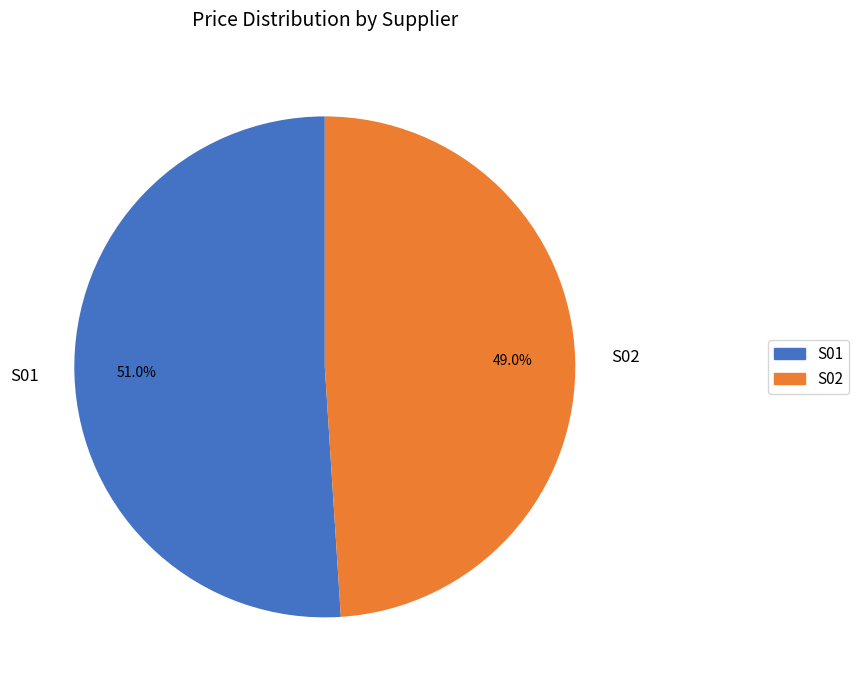

To the nearest percent, what portion does S02 represent?

49%